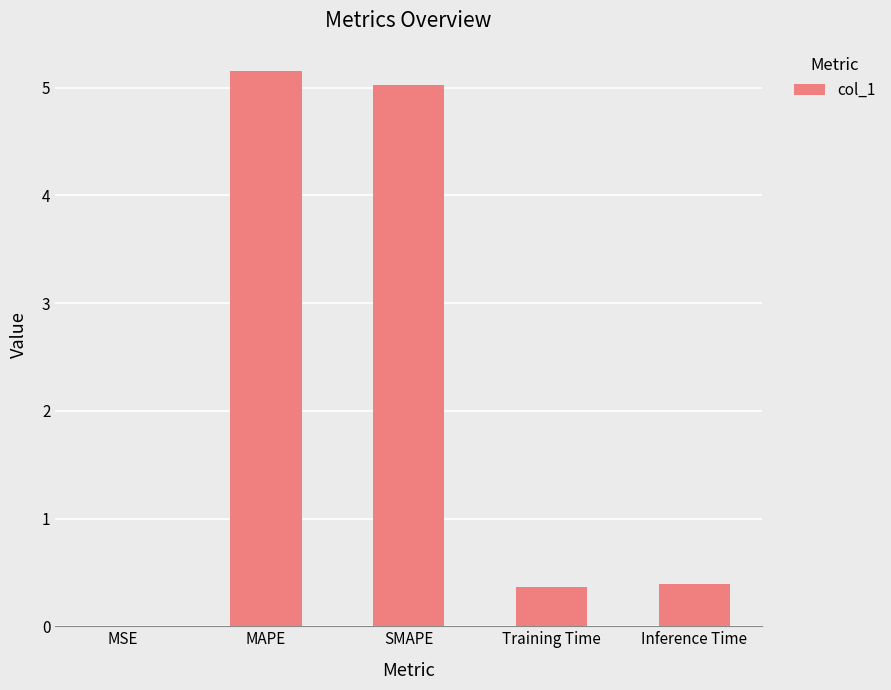

Are the bars horizontal?

No